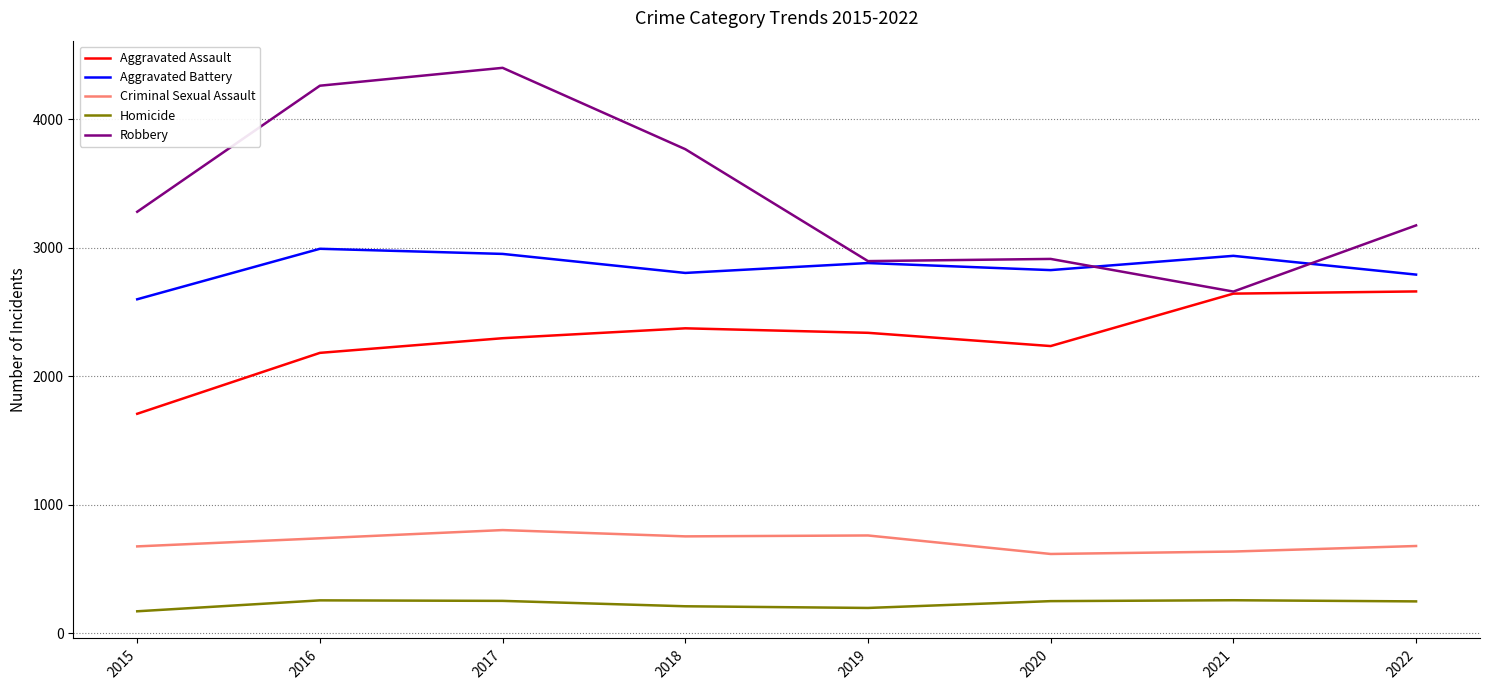

True or false: Aggravated Assault and Homicide cross at least once.

False